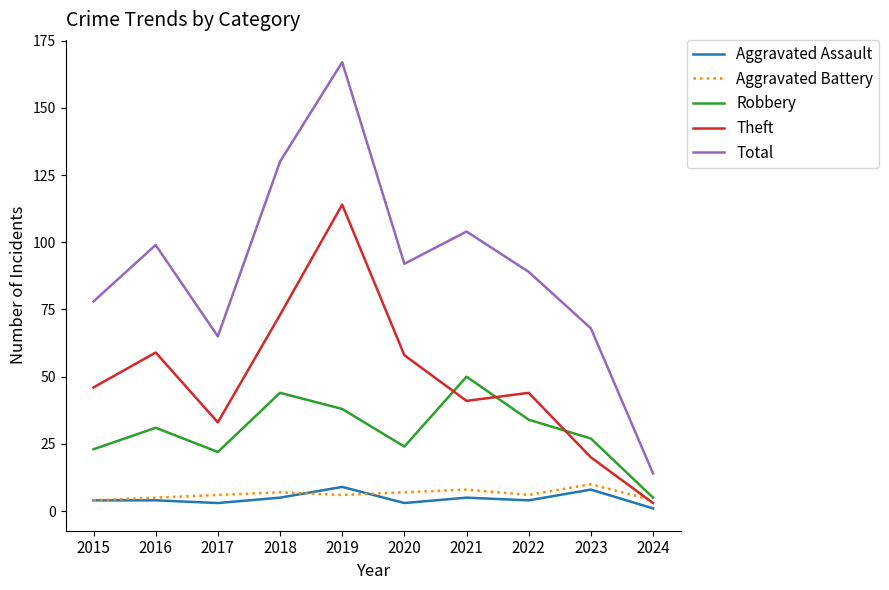

Where does the Total series first go above 92?

2016